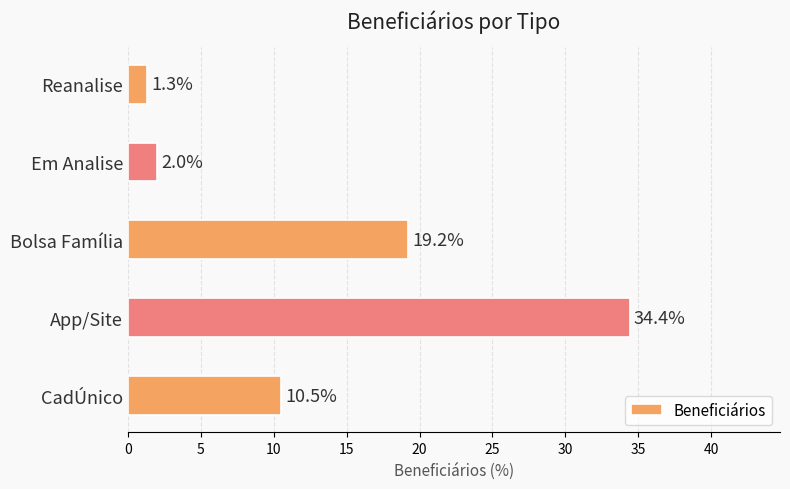

The value at App/Site is 34.4. True or false?

True